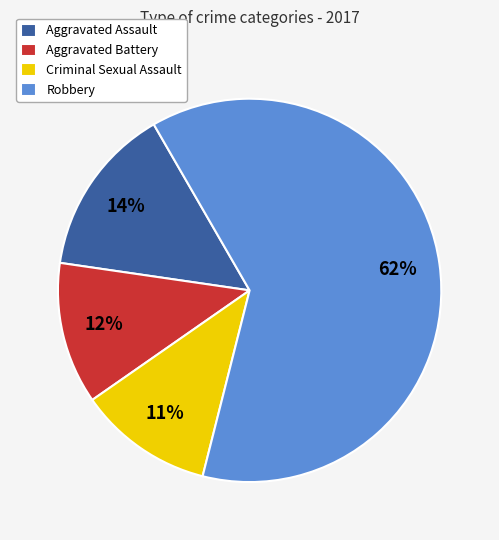

Is Robbery the majority of the pie?

Yes